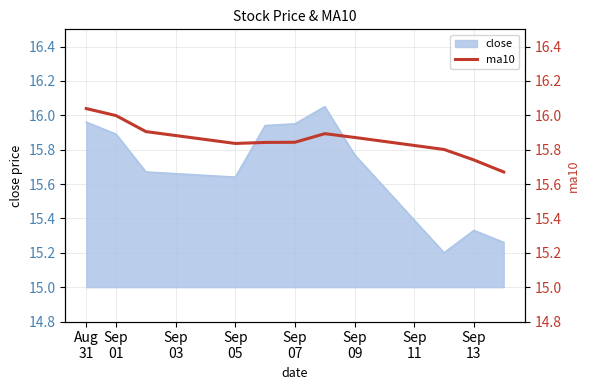

What is the lowest value of the close series?

15.2